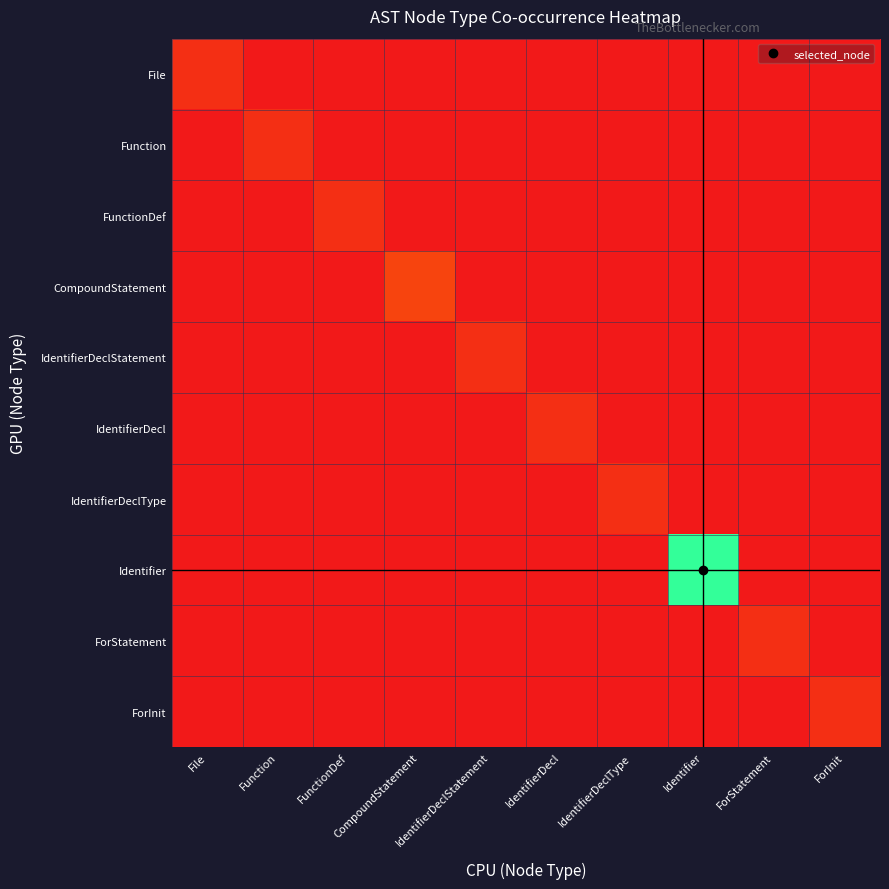

What is the total value across all series at IdentifierDeclStatement?

1